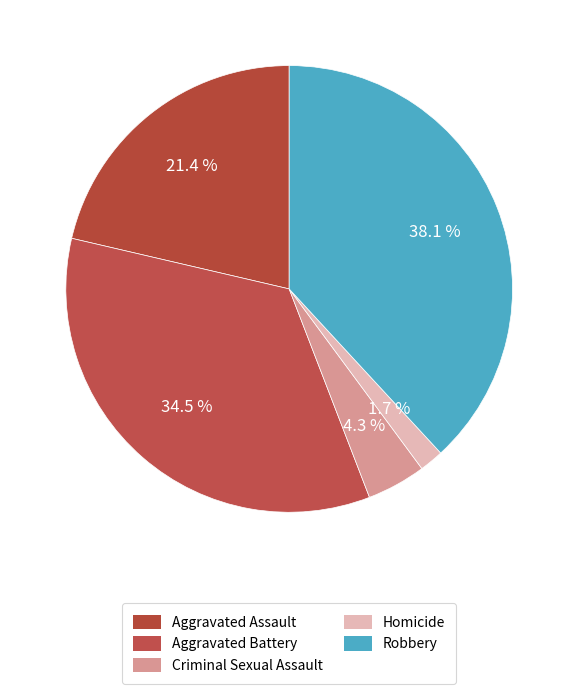

Is there any slice that represents more than half of the pie?

No